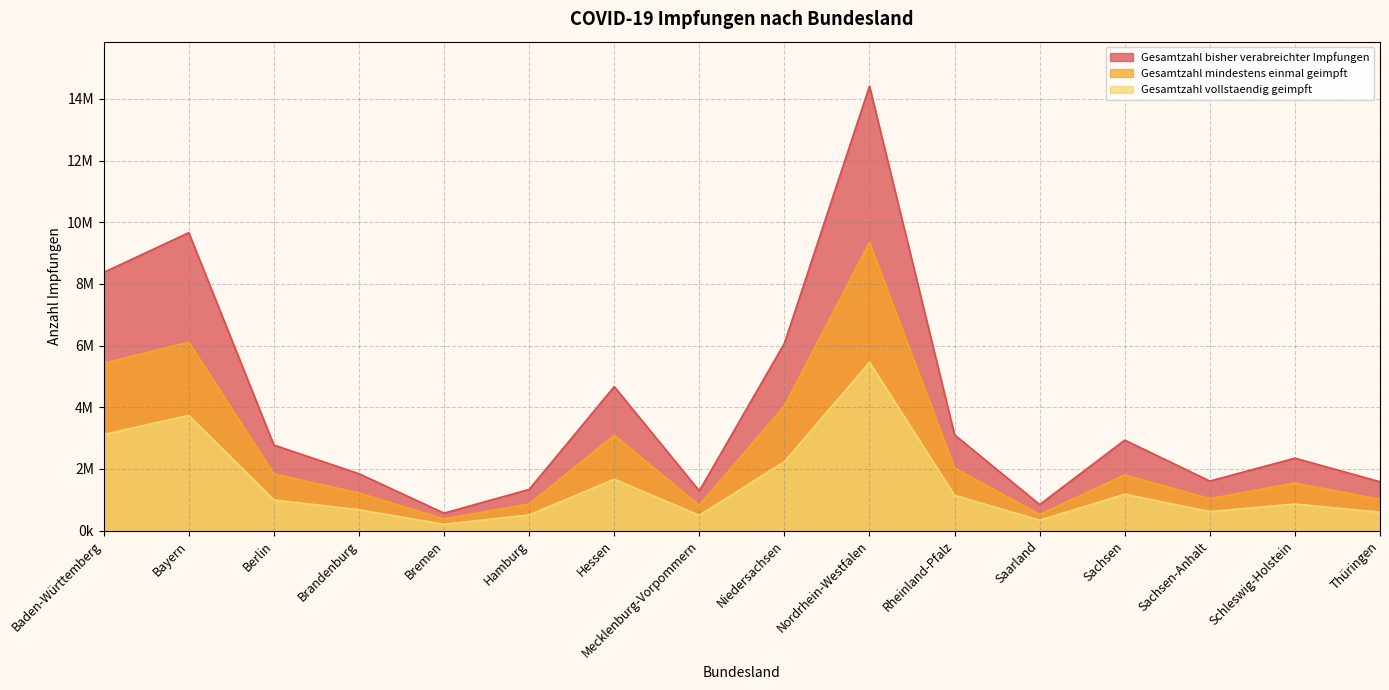

Where is Gesamtzahl bisher verabreichter Impfungen nearest to the value 7491280?

Baden-Württemberg